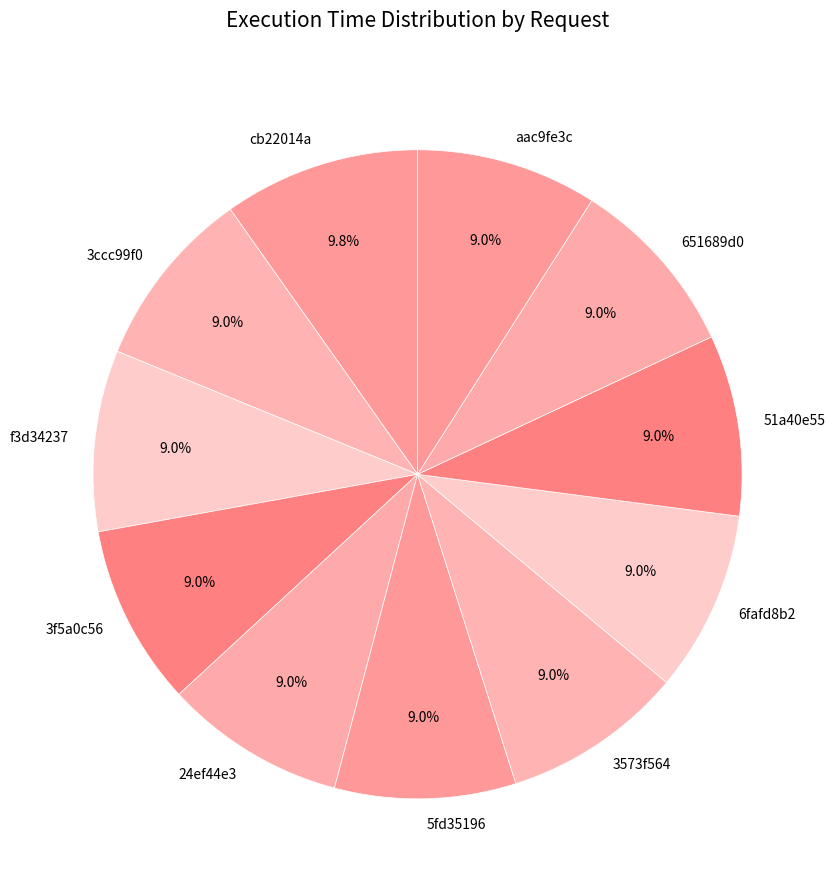

True or false: 3ccc99f0 accounts for 9% of the total.

True